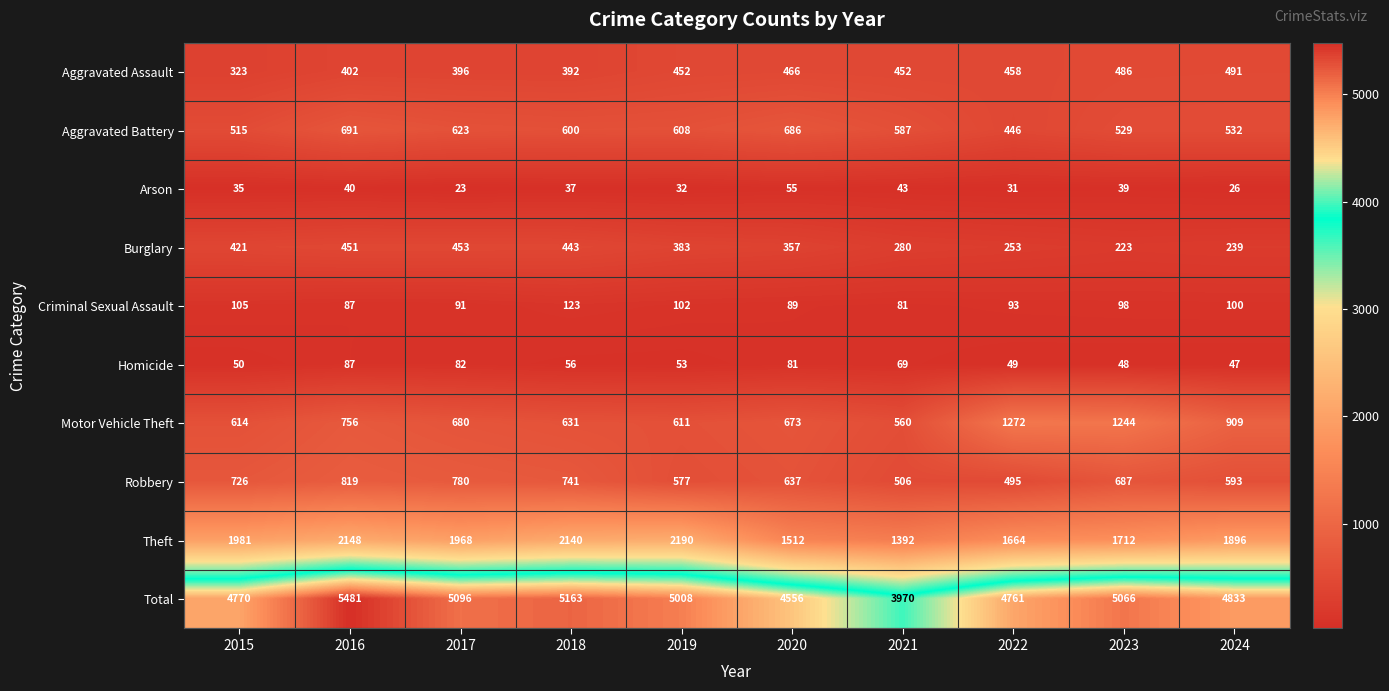

The Total series shows 4833 at 2024. True or false?

True